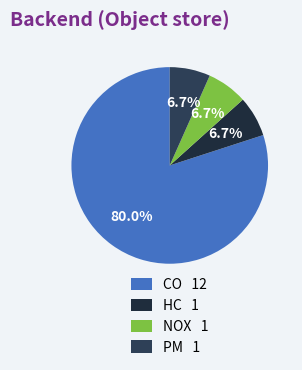

Is there a majority slice in this chart?

Yes